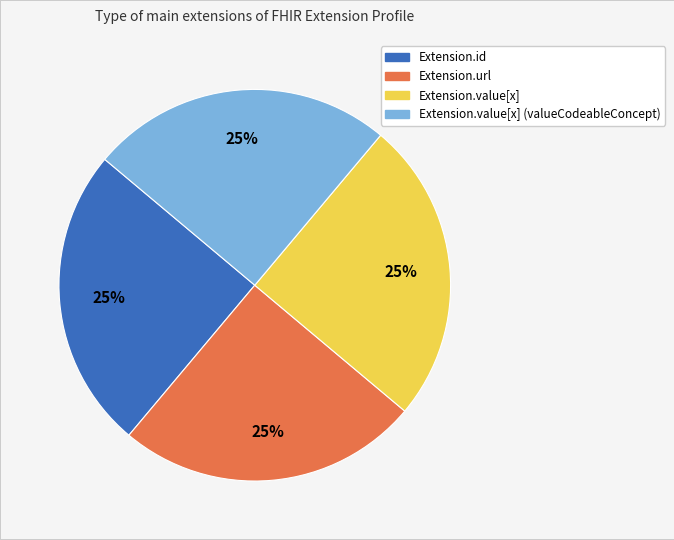

To the nearest percent, what is the average slice percentage?

25%